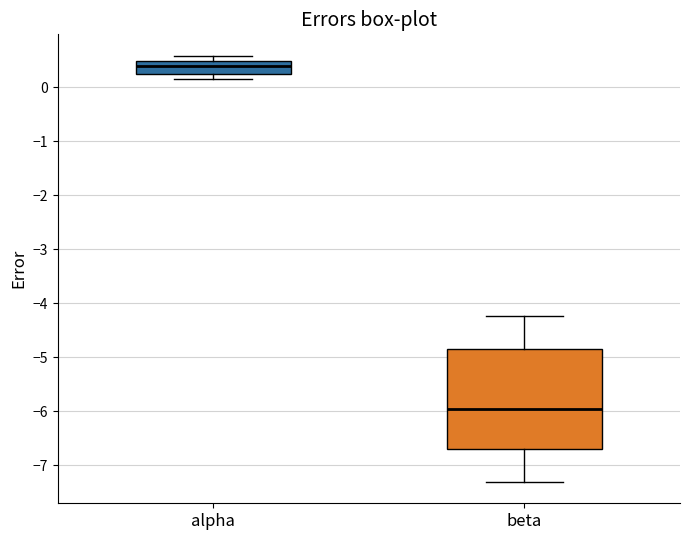

Which box is the tallest, from its lower edge to its upper edge?

beta